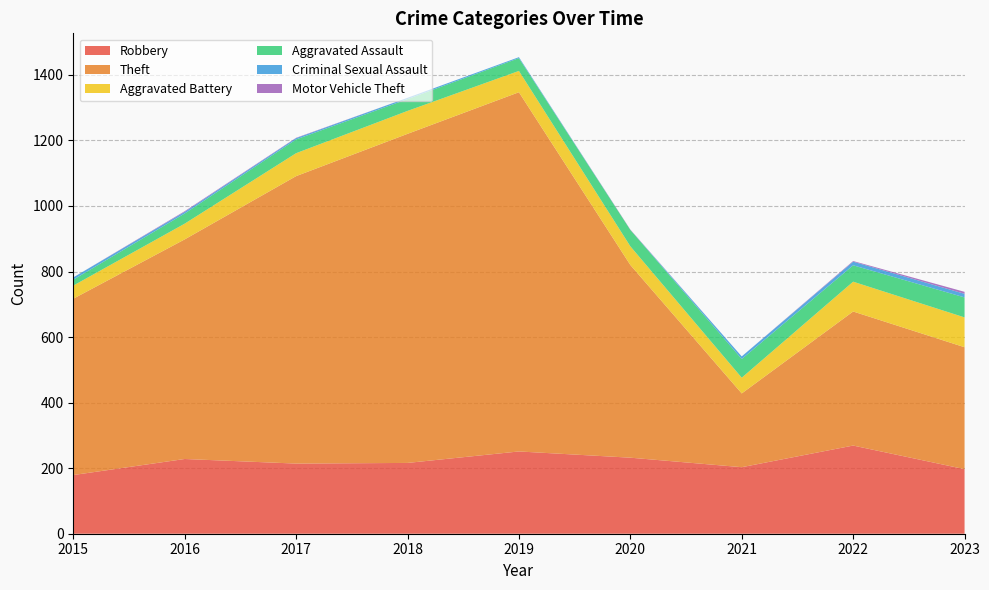

Reading left to right, list all the values displayed in this chart.

Robbery: 179	228	214	216	251	232	203	269	197
Theft: 538	670	877	1004	1096	588	225	409	372
Aggravated Battery: 40	48	70	70	65	57	48	91	91
Aggravated Assault: 18	31	42	36	39	50	57	50	61
Criminal Sexual Assault: 7	5	4	4	3	0	8	11	11
Motor Vehicle Theft: 0	2	1	0	0	1	0	2	6